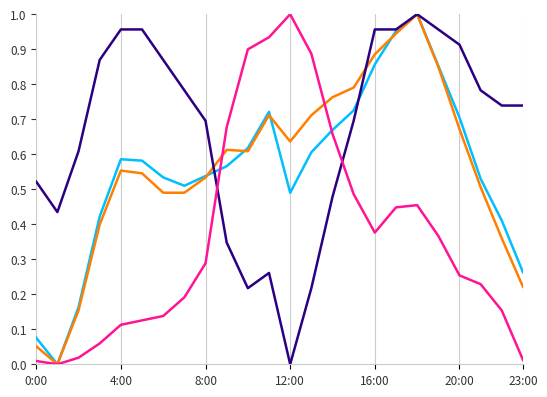

Is this an area chart (filled region under the line)?

No